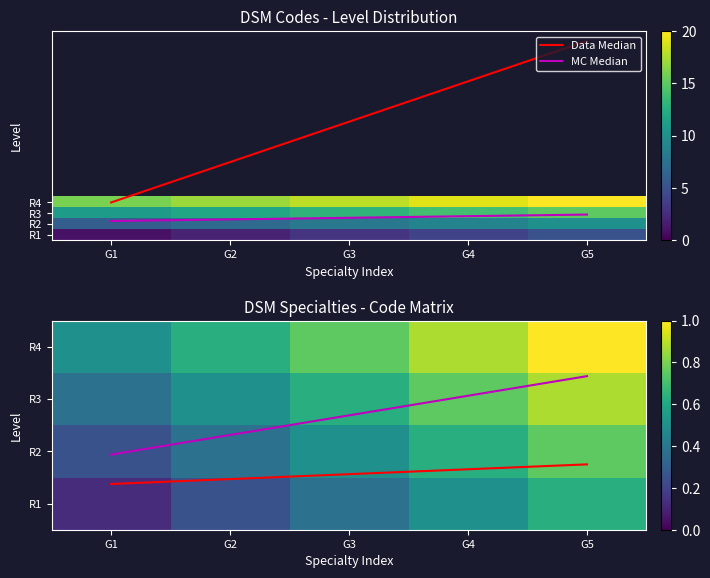

Which series has the widest spread of values?

MC Median